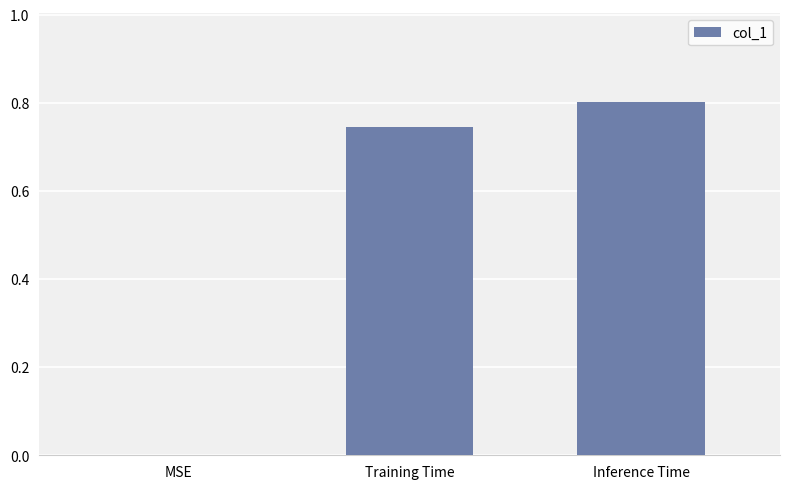

What is the change in value from MSE to Training Time?

+0.7